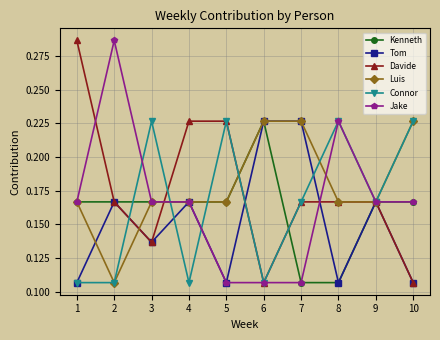

At which category does Connor reach its first local peak?

3